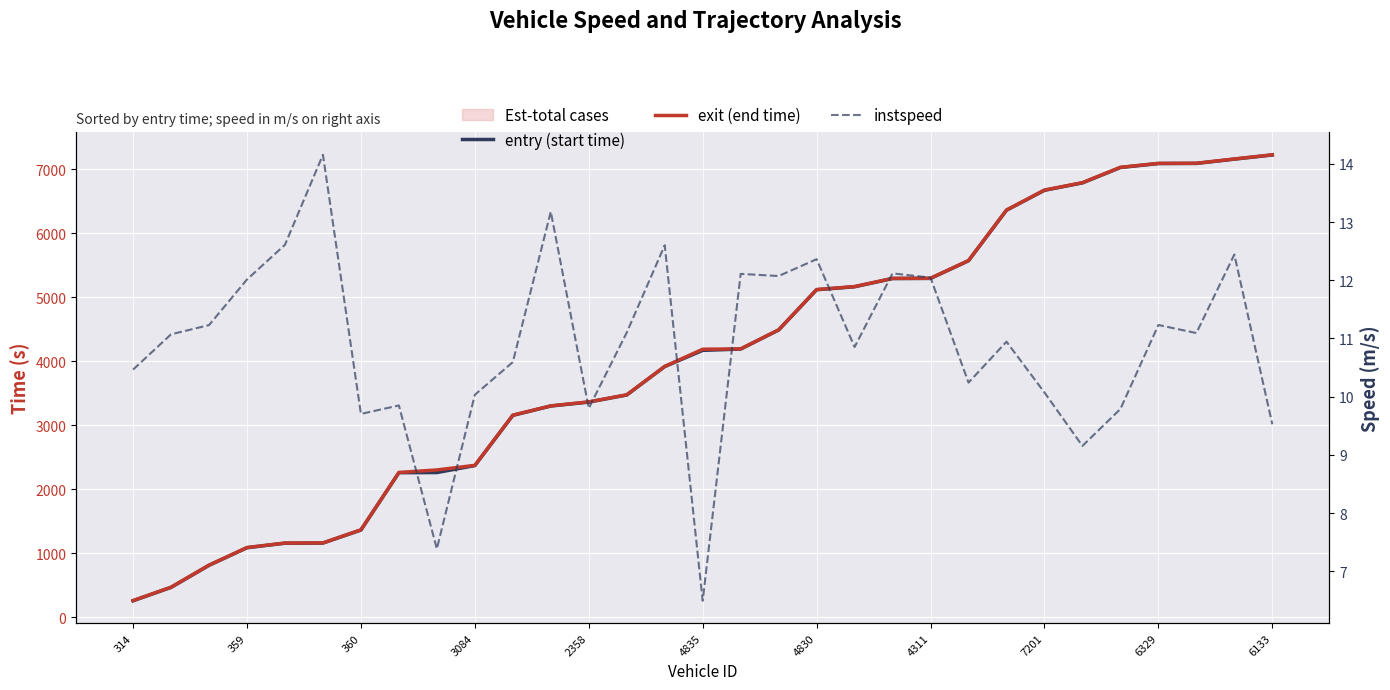

What is the minimum value shown in the chart?

6.5